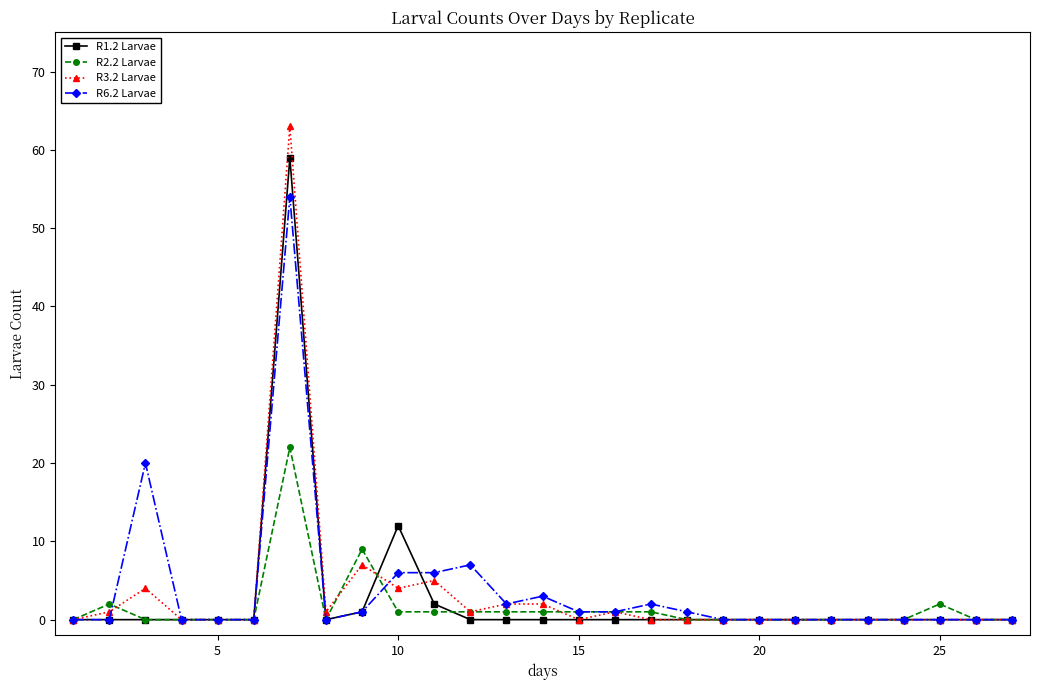

True or false: R3.2 Larvae has more than 1 interior local peaks.

True